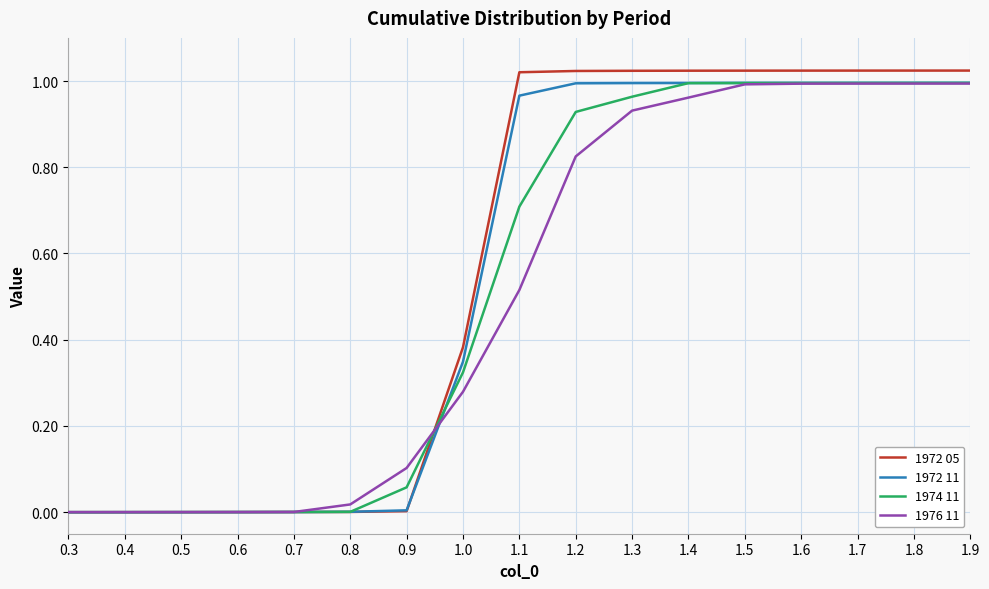

Which series has the widest spread of values?

1972 05